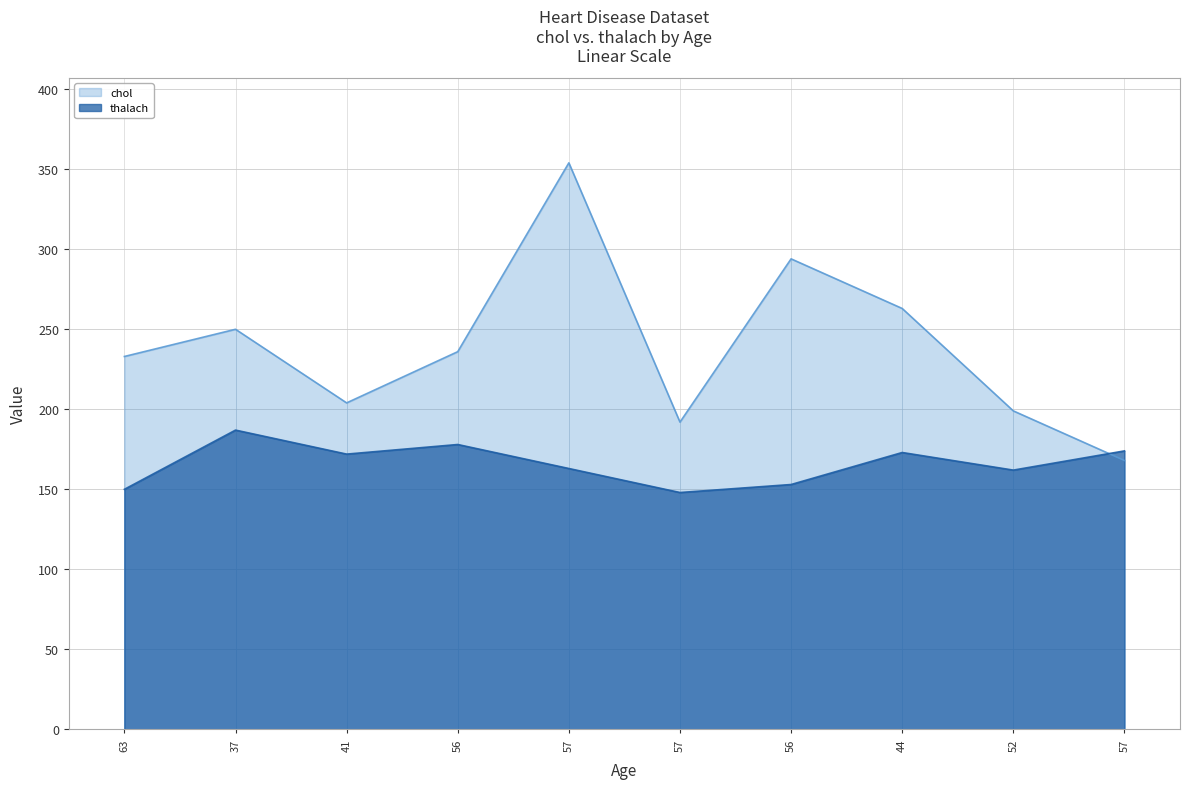

What value does the chol series have at 57, to the nearest 5?

355